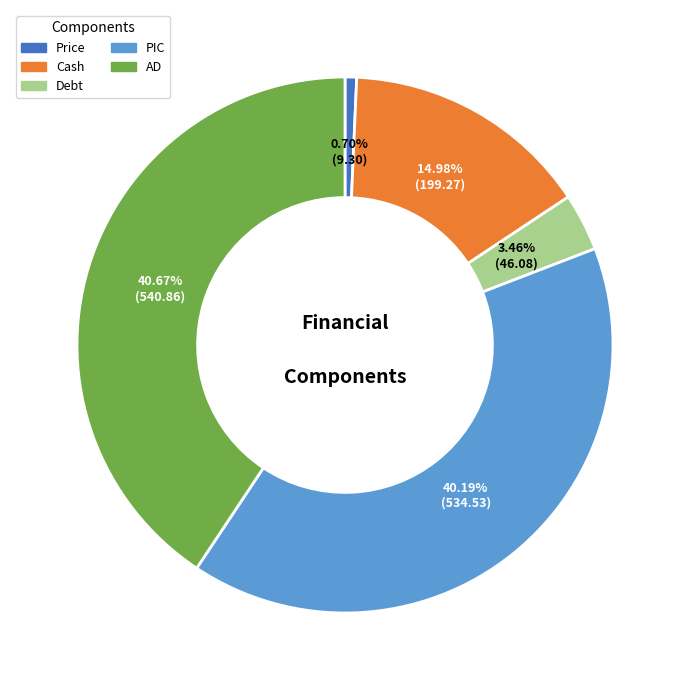

Is AD the majority of the pie?

No